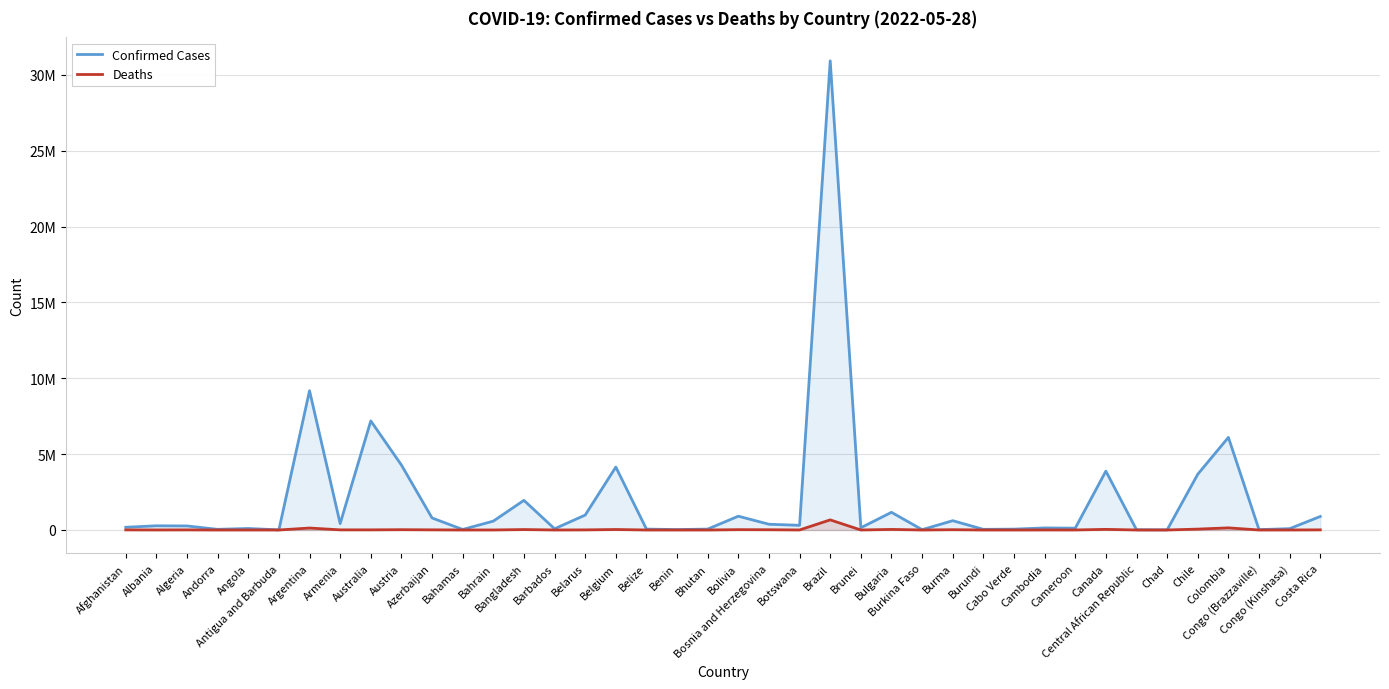

How many lines are shown in the chart?

2